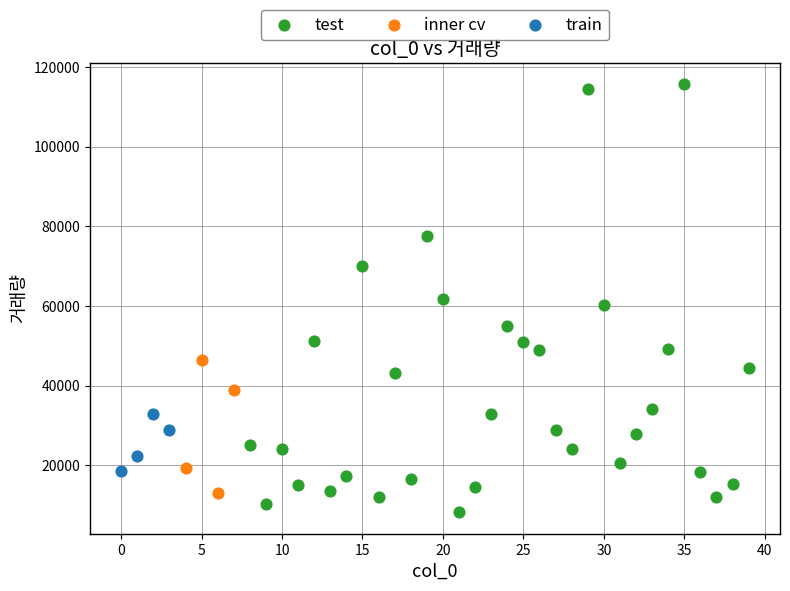

Which series has the largest Y range (max minus min)?

test